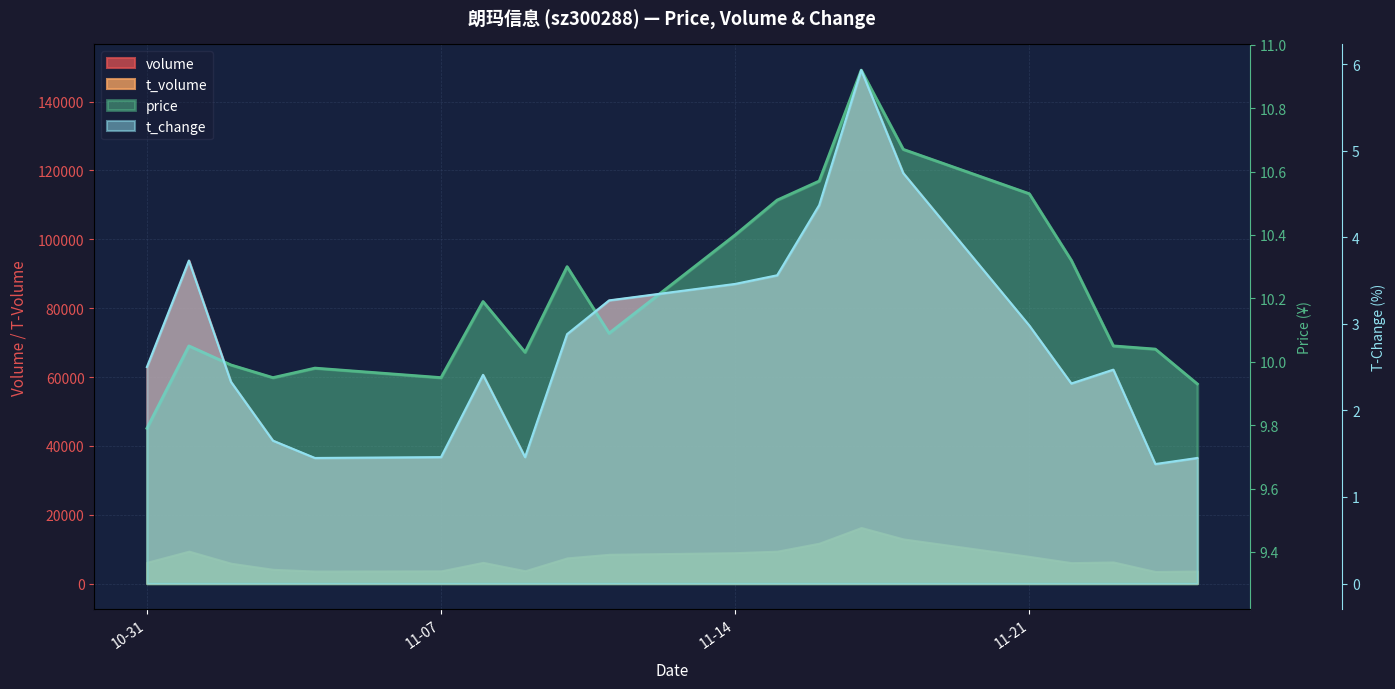

True or false: volume and price intersect in this chart.

False